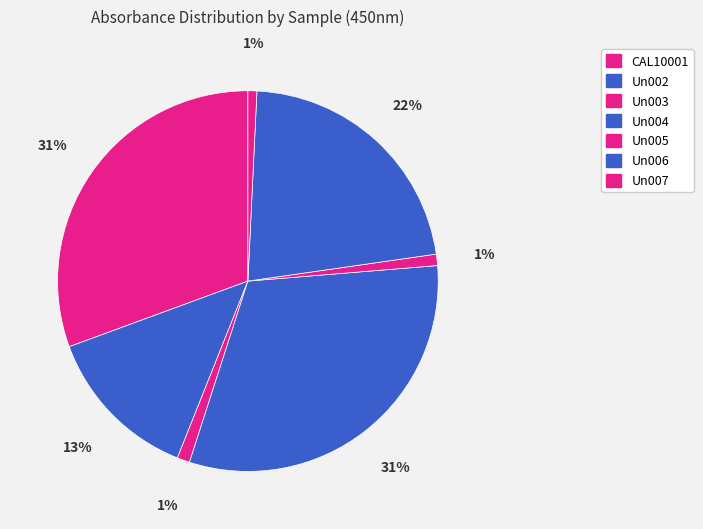

How many segments does this pie chart have?

7